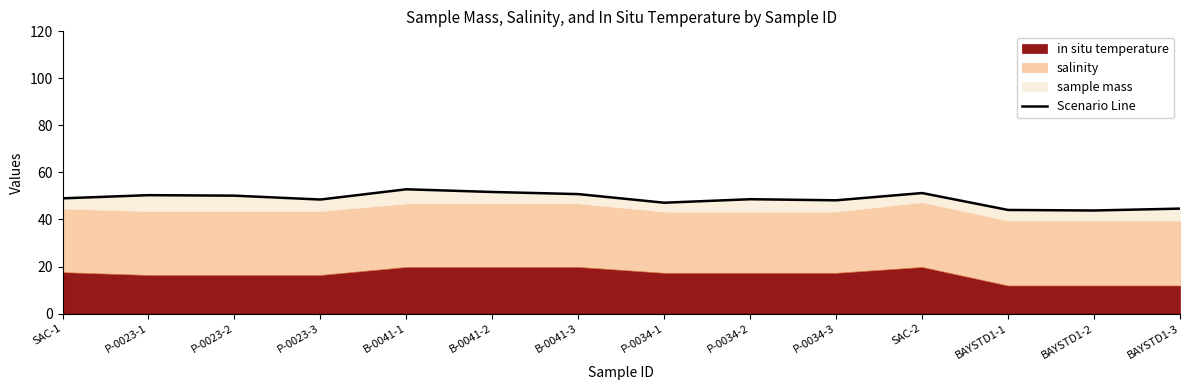

What is the difference between the maximum and minimum values?

9.0